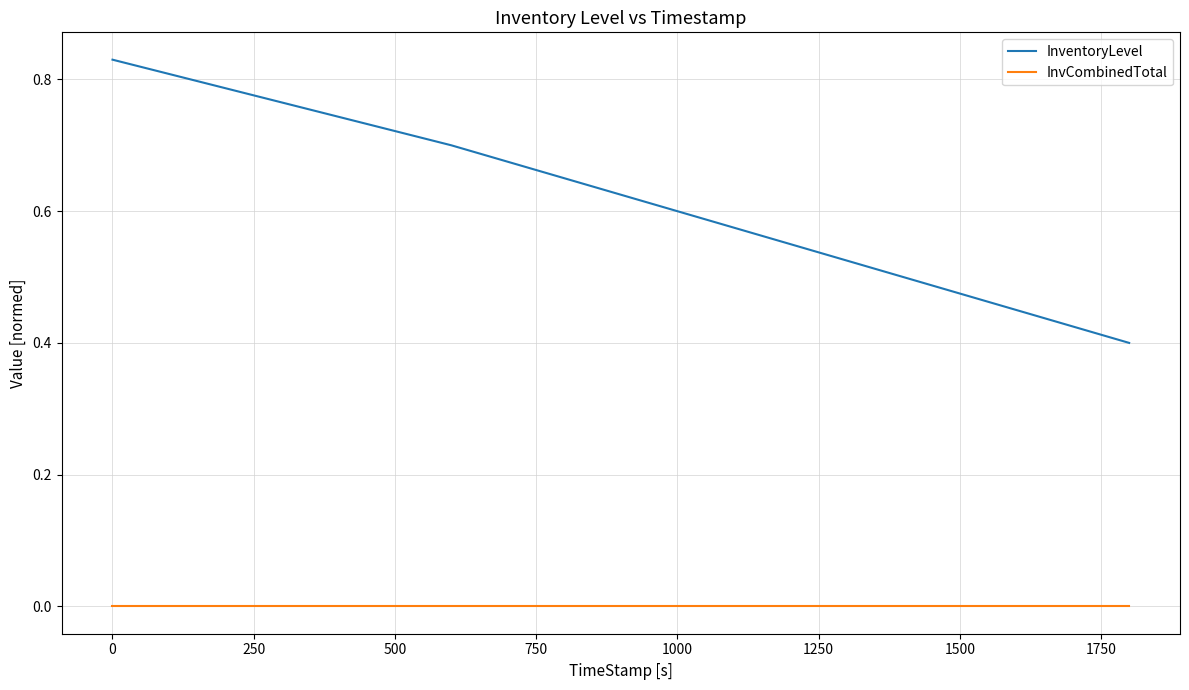

What are all the series names shown in the legend?

InventoryLevel, InvCombinedTotal